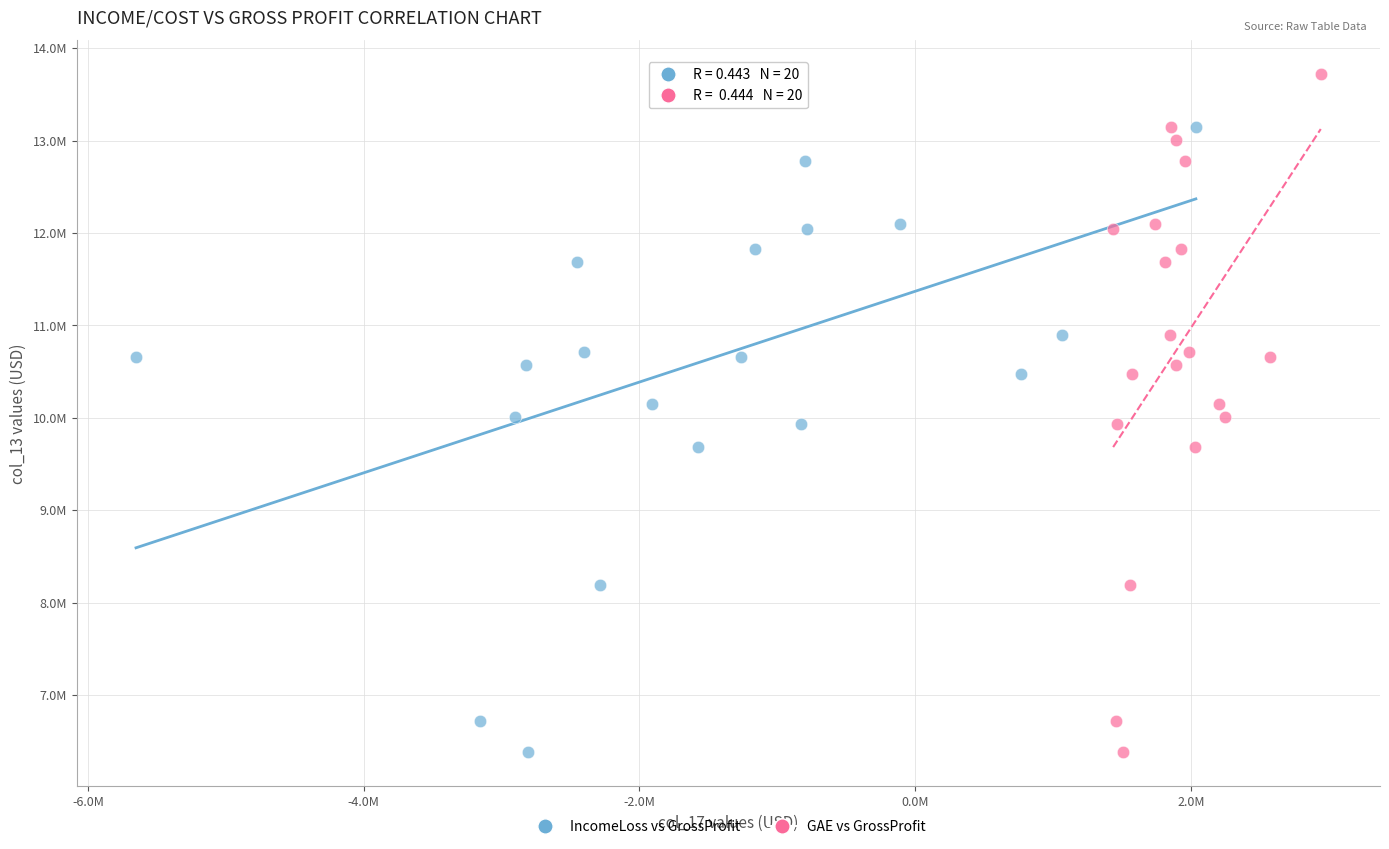

What are all the series names shown in the legend?

IncomeLoss vs GrossProfit, GAE vs GrossProfit